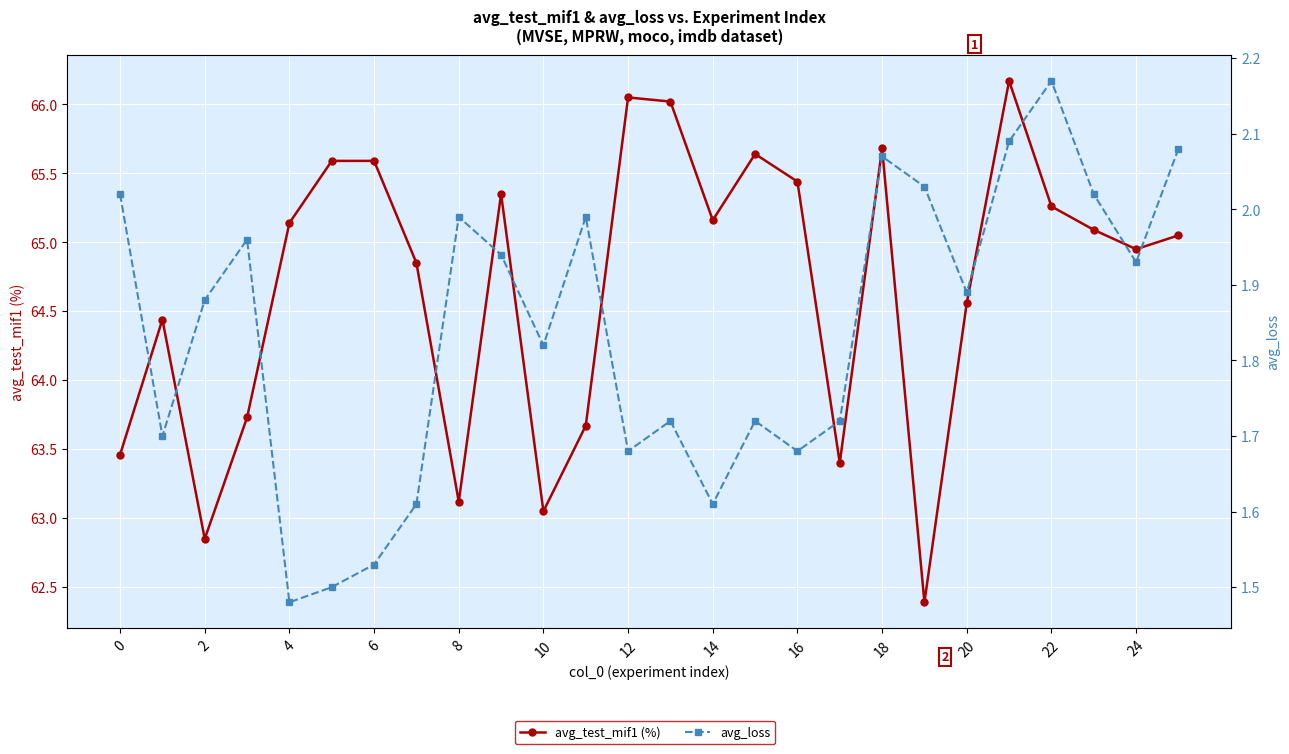

What are all the series names shown in the legend?

avg_test_mif1 (%), avg_loss